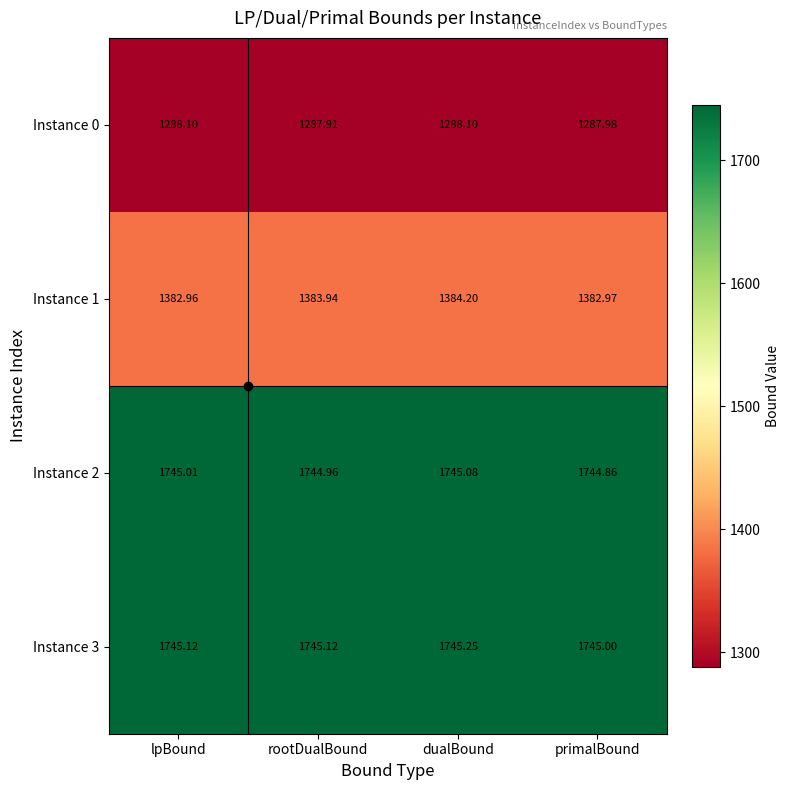

At which label is Instance 1 closest to 1383?

primalBound